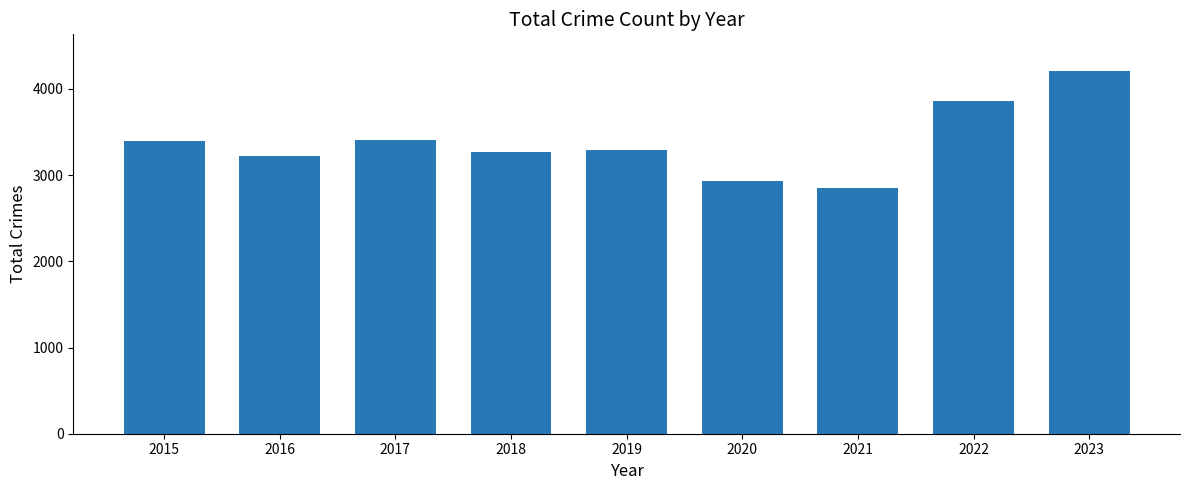

Are the bars grouped side by side (vs. stacked)?

No